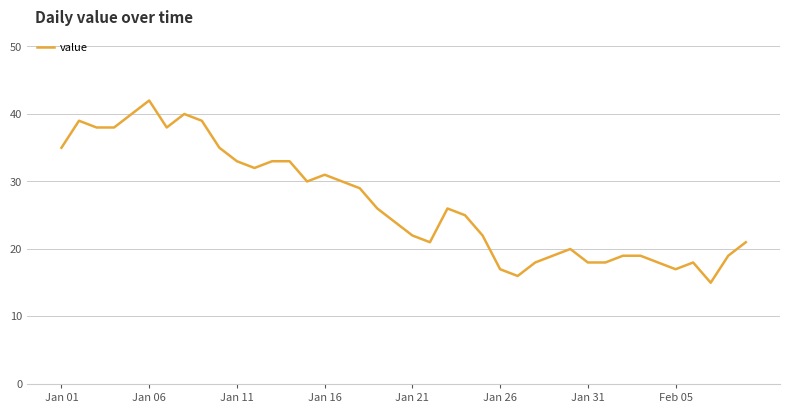

What is the maximum value shown in the chart?

42